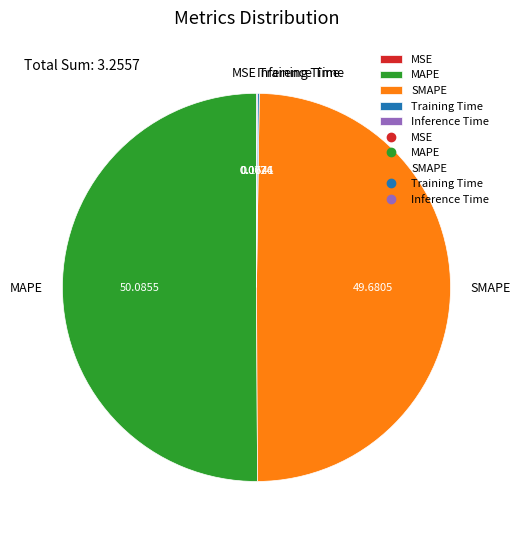

Count the number of slices in the pie.

5